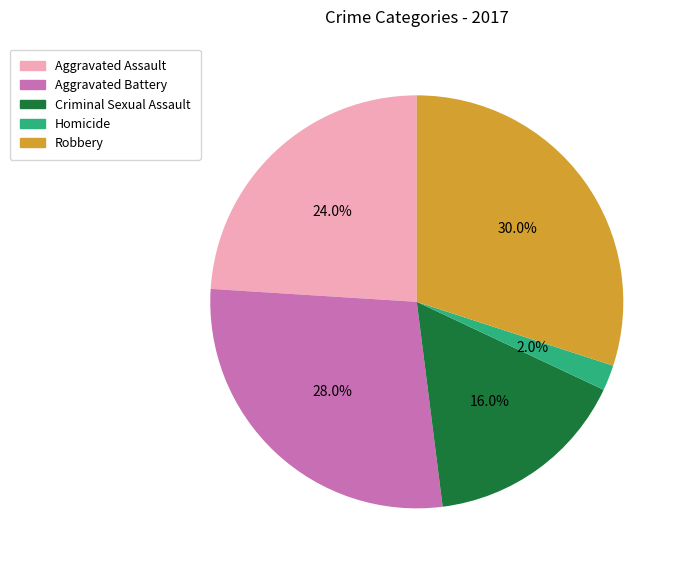

Is there a majority slice in this chart?

No